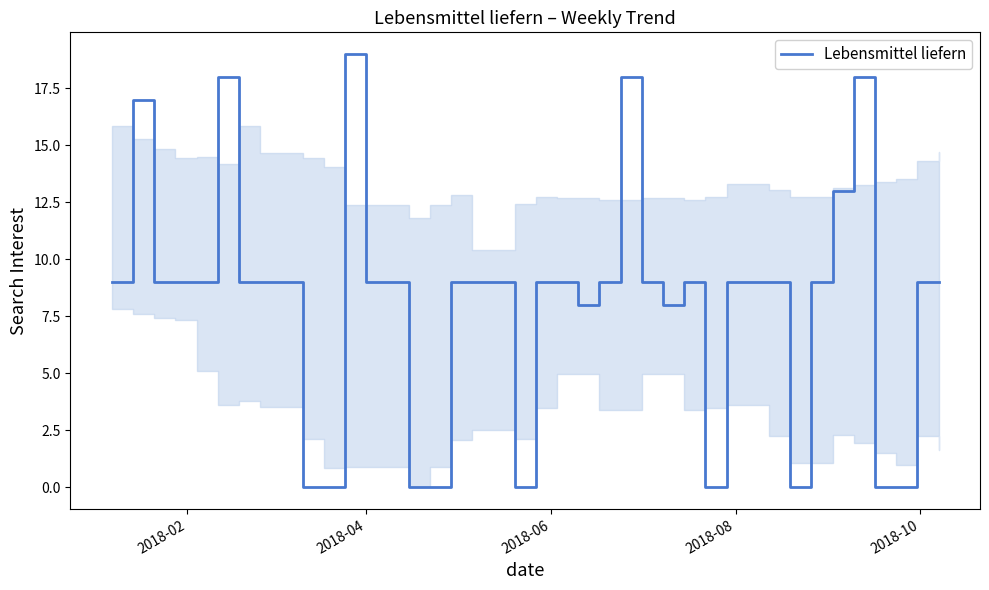

What is the difference between the maximum and minimum values?

19